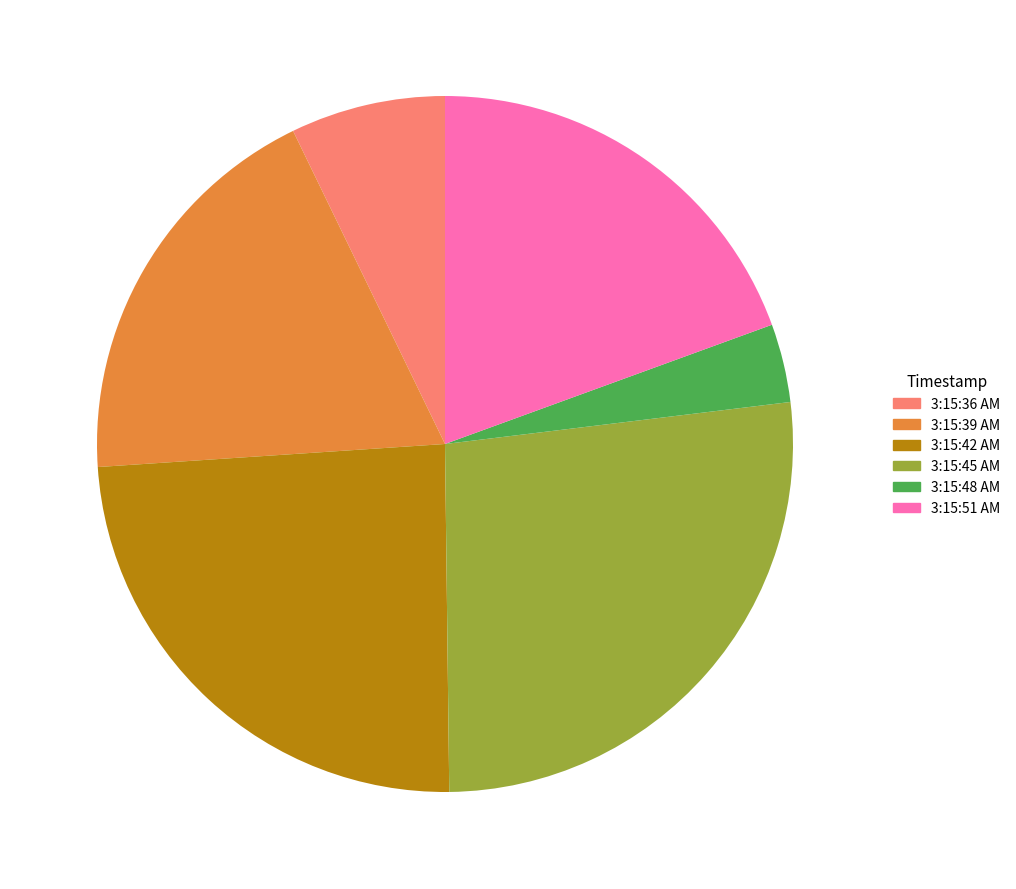

Which slice is the smallest?

3:15:48 AM